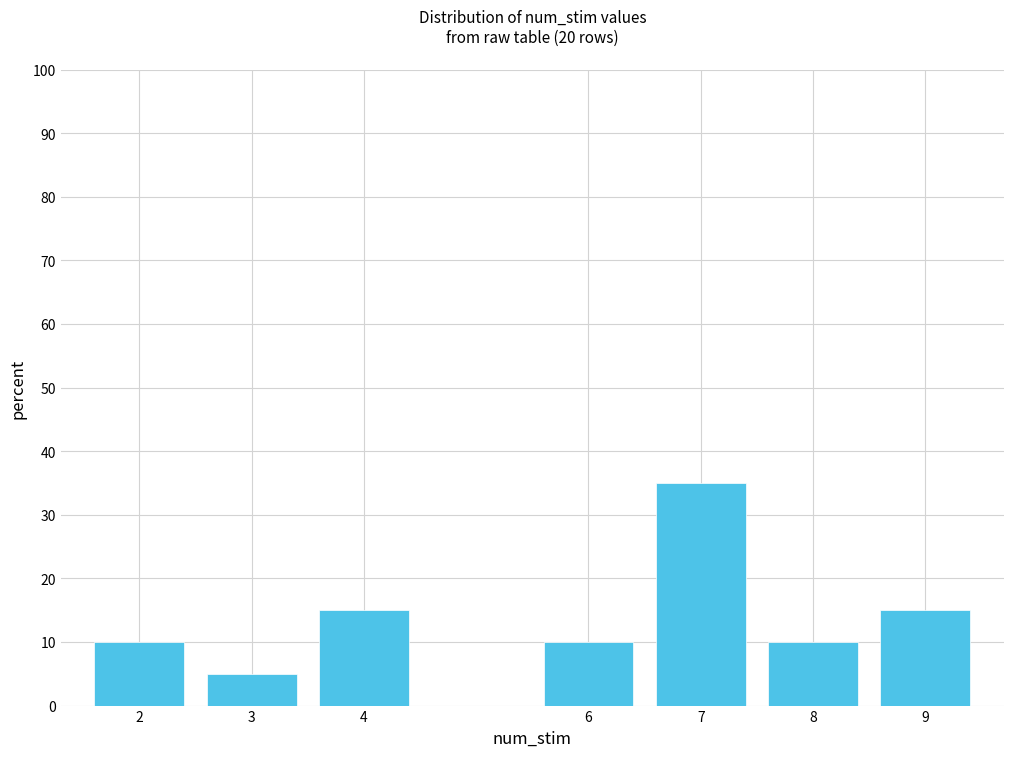

Reading right to left, what are all the values shown in this chart?

9=15	8=10	7=35	6=10	4=15	3=5	2=10